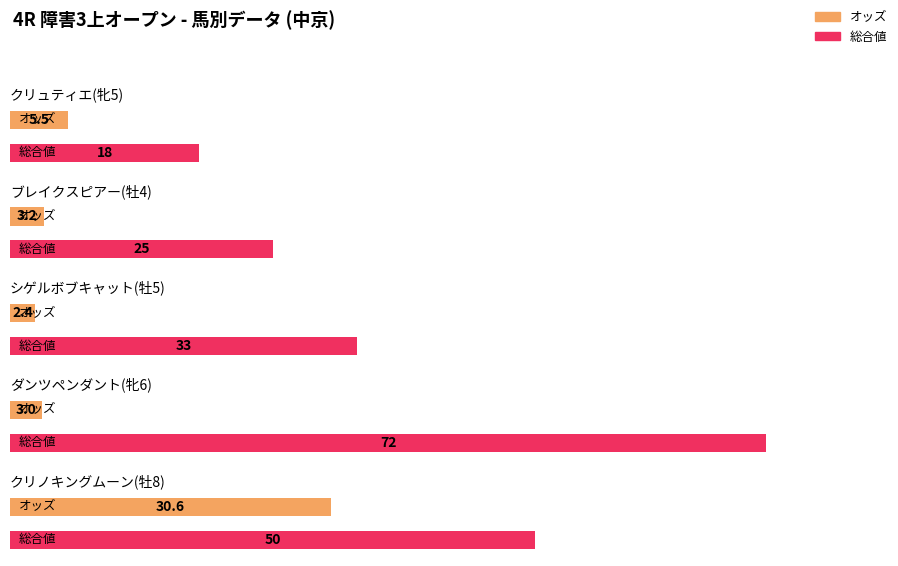

What position from the right is ダンツペンダント(牝6)?

2